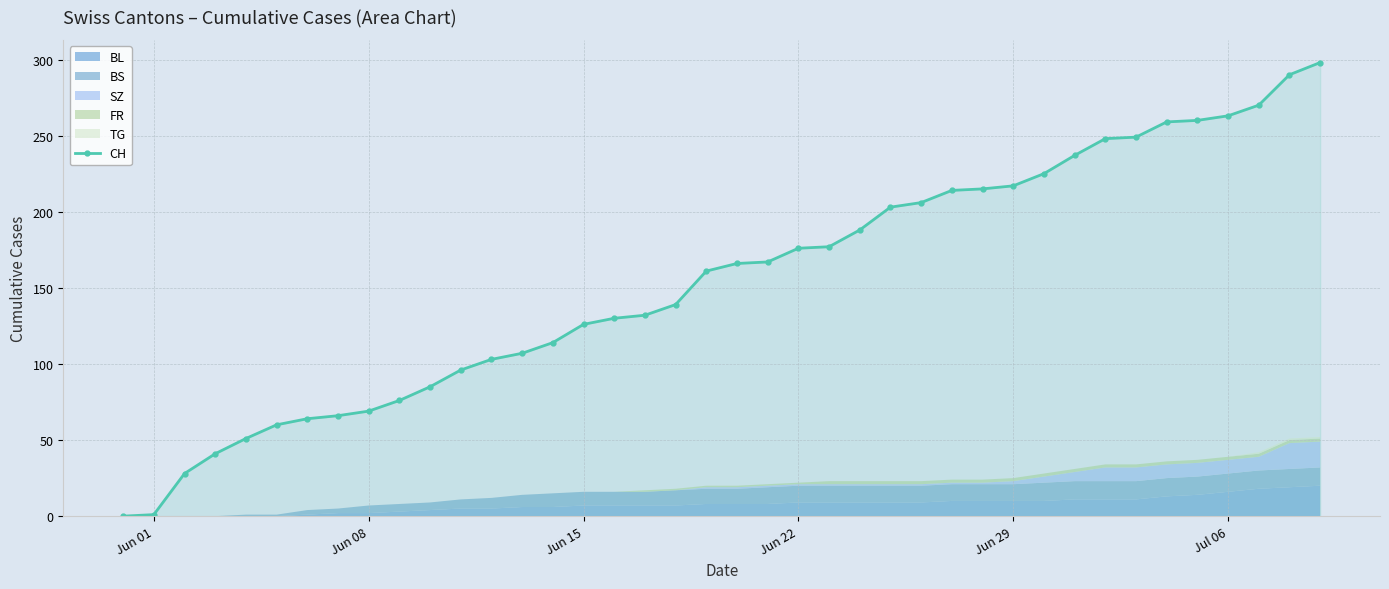

Reading left to right, transcribe all the data shown in this chart.

0	1	28	41	51	60	64	66	69	76	85	96	103	107	114	126	130	132	139	161	166	167	176	177	188	203	206	214	215	217	225	237	248	249	259	260	263	270	290	298